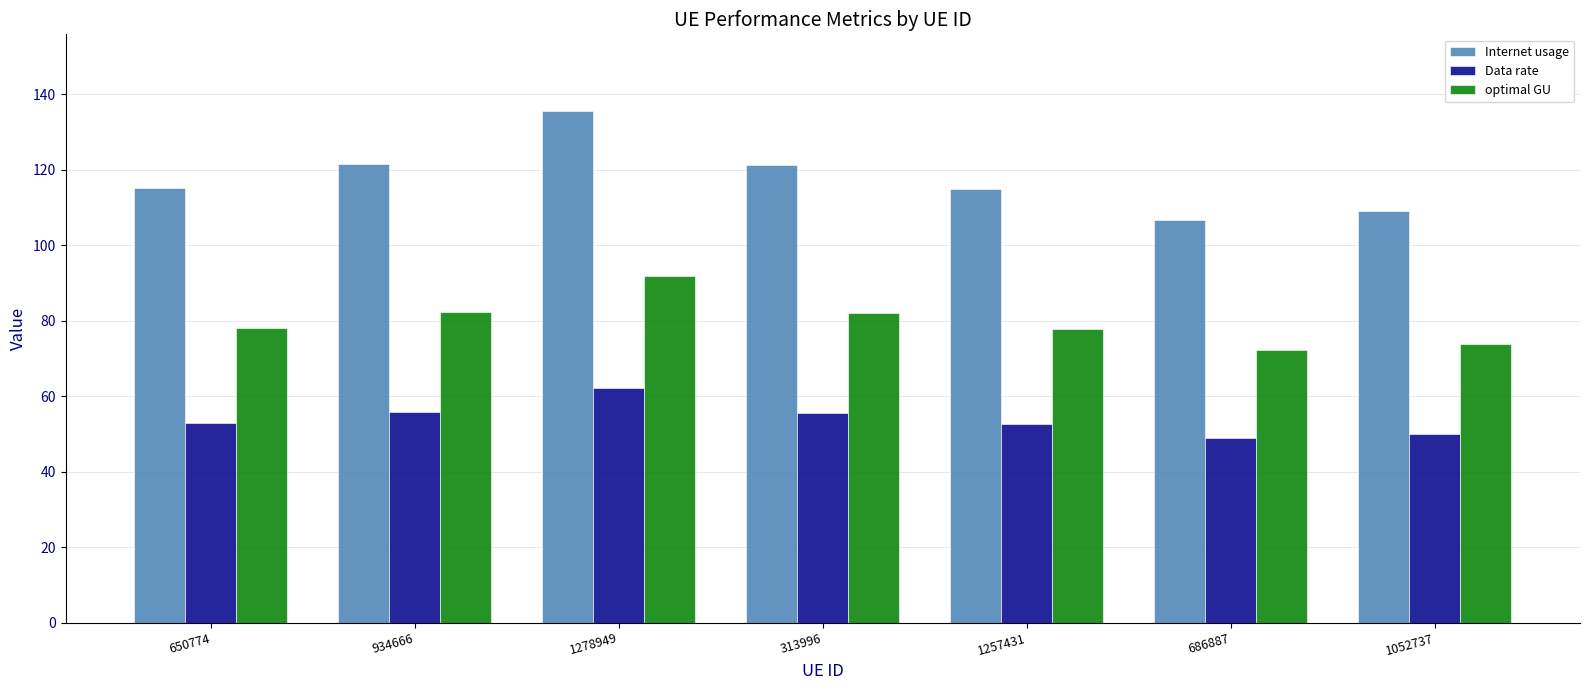

True or false: Data rate has a value of 52.7 at 1257431.

True